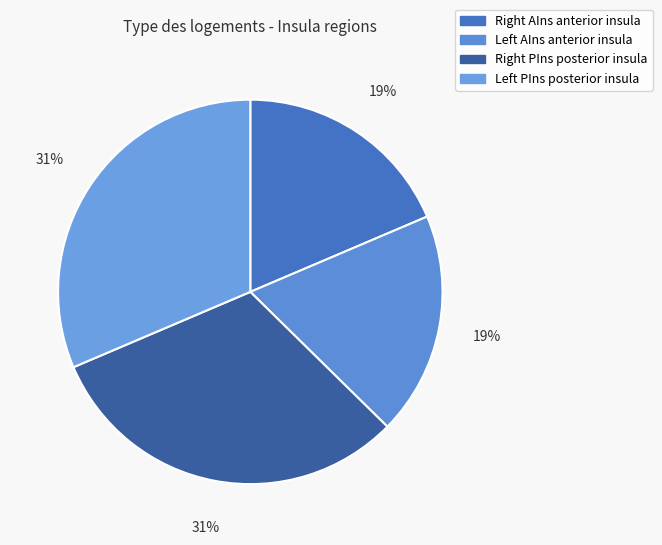

What is the smallest slice in the pie chart?

Right AIns anterior insula